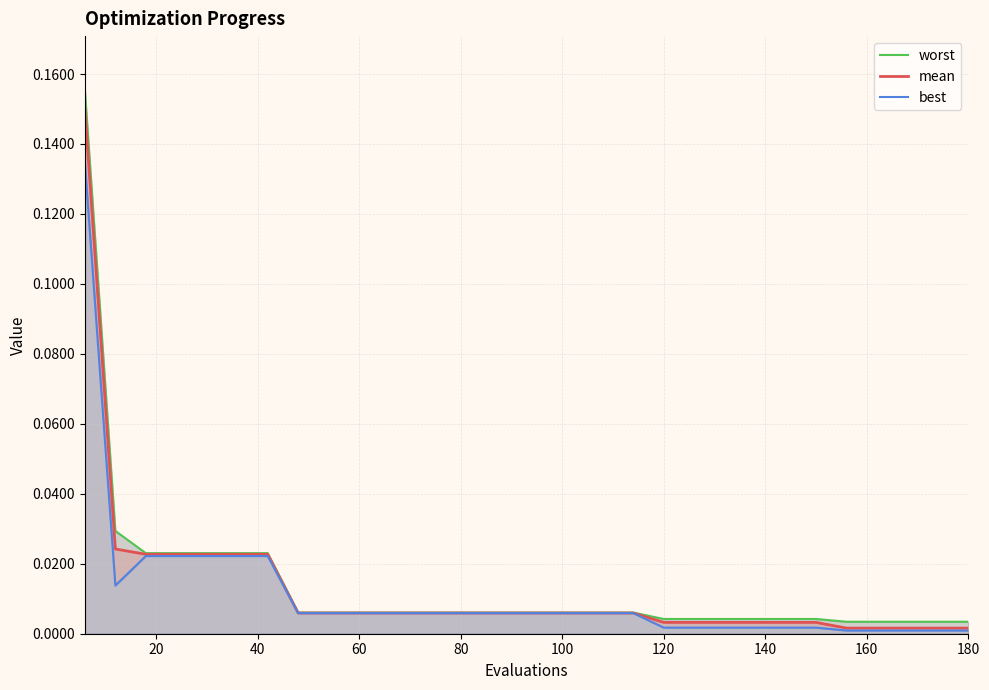

True or false: mean has a value of 0.0 at 60.

False